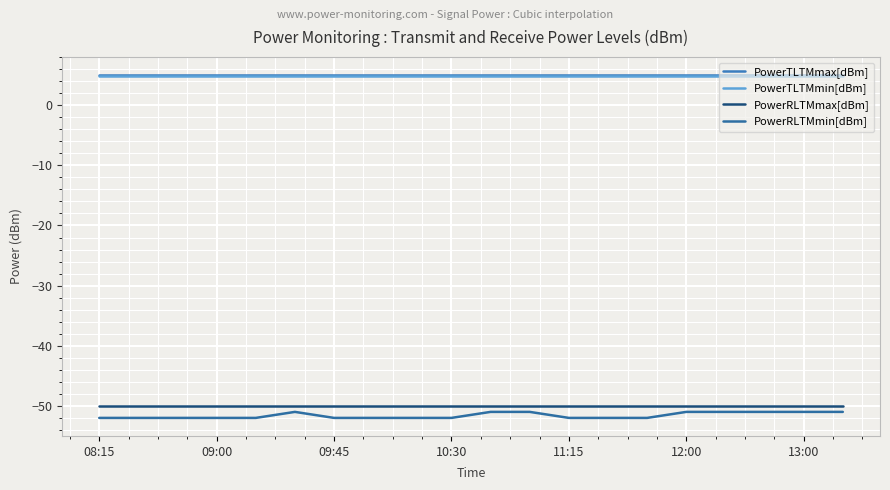

Which label corresponds to the largest value in the chart?

08:15